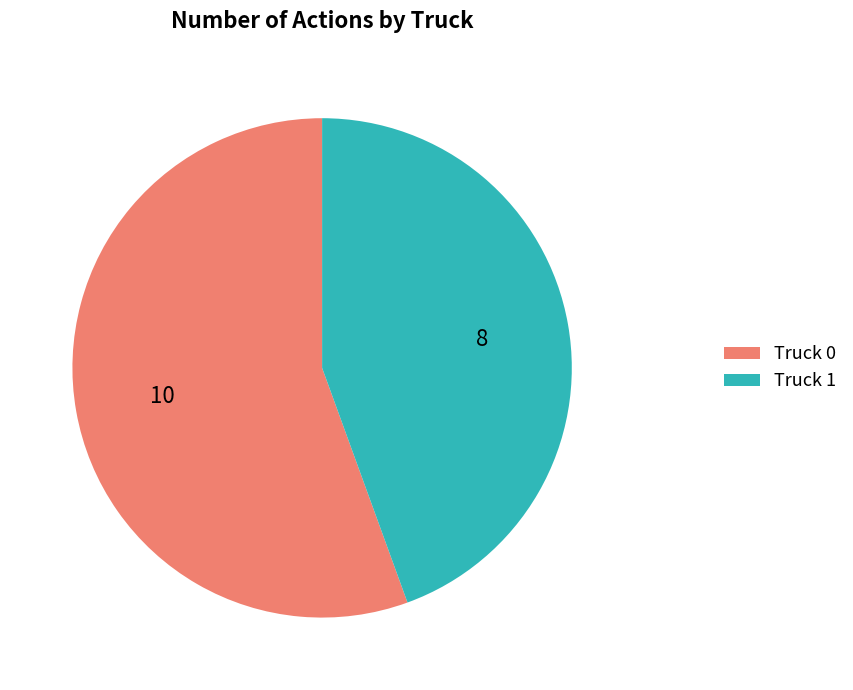

True or false: Truck 1 accounts for 44% of the total.

True